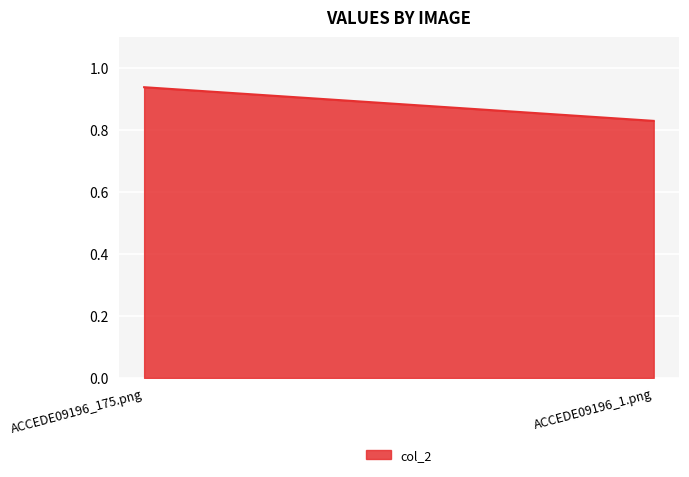

Count the values in the range 0 to 1.

2